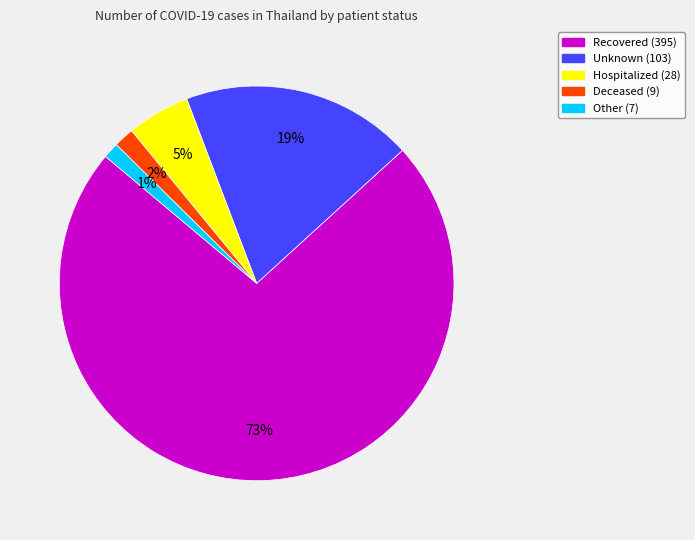

To the nearest percent, what is the difference between the largest and smallest slice percentages?

72%